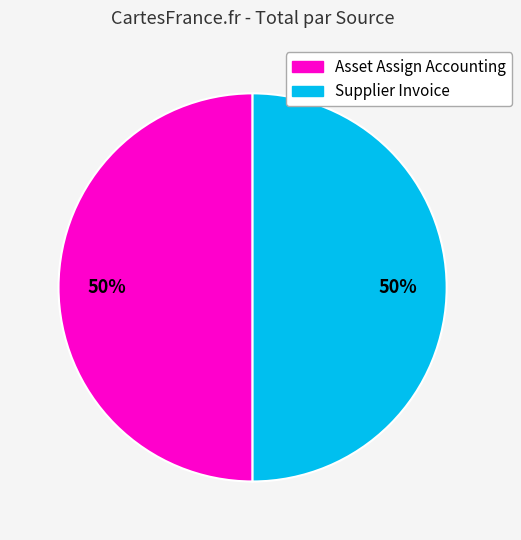

Count the number of slices in the pie.

2